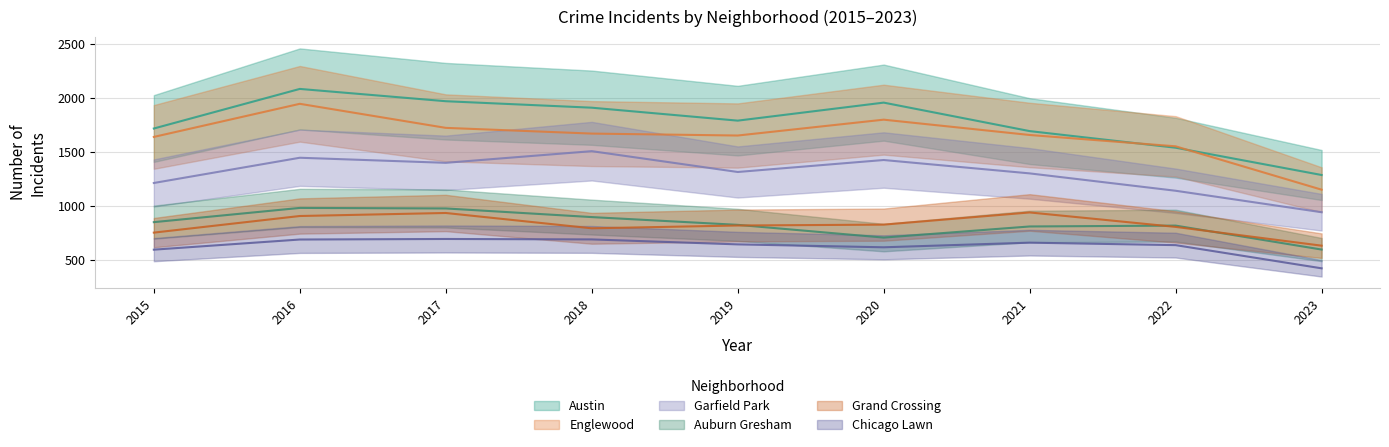

List the series in order of their peak value, lowest first.

Chicago Lawn, Grand Crossing, Auburn Gresham, Garfield Park, Englewood, Austin